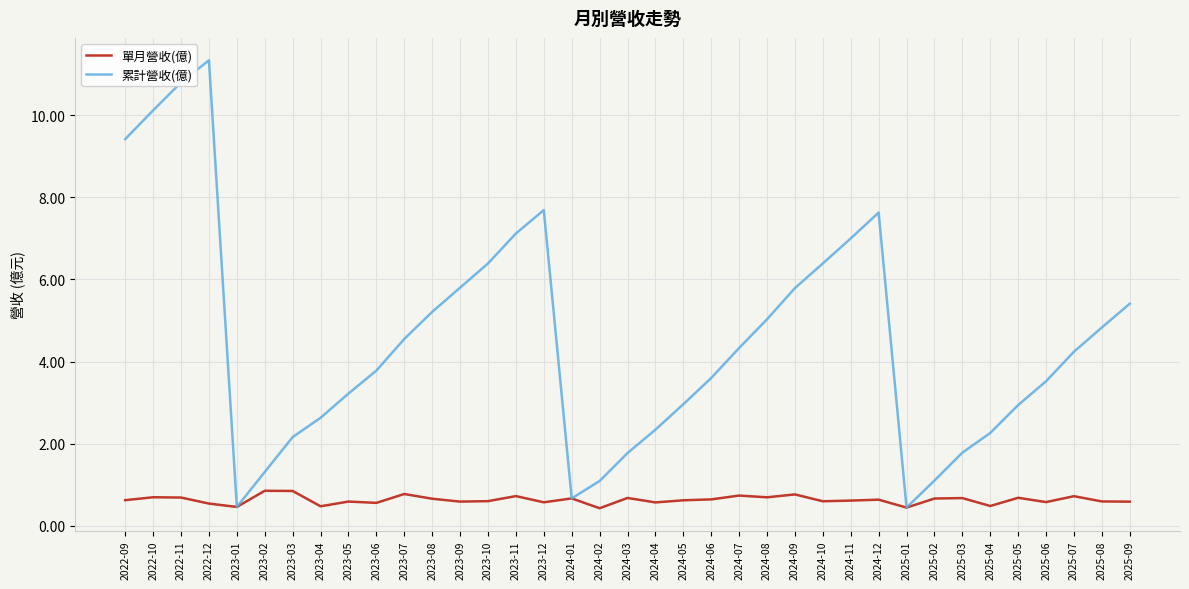

Rank the series by their maximum value, from highest to lowest.

累計營收(億), 單月營收(億)